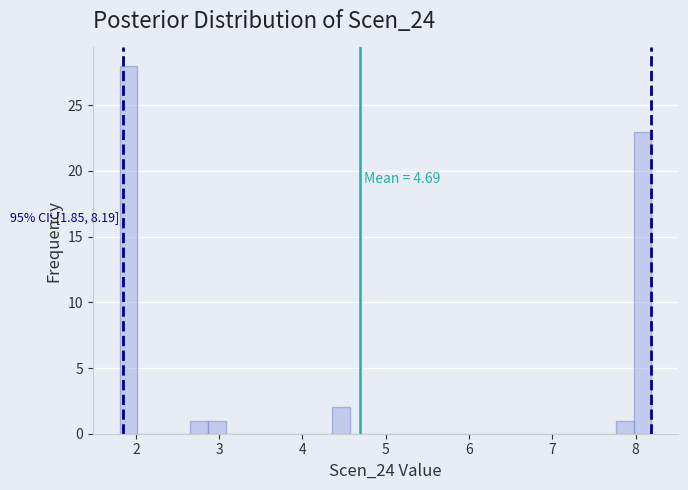

Around what value on the x-axis is the tallest bar? Give the approximate position of its centre, as read against the axis.

1.9